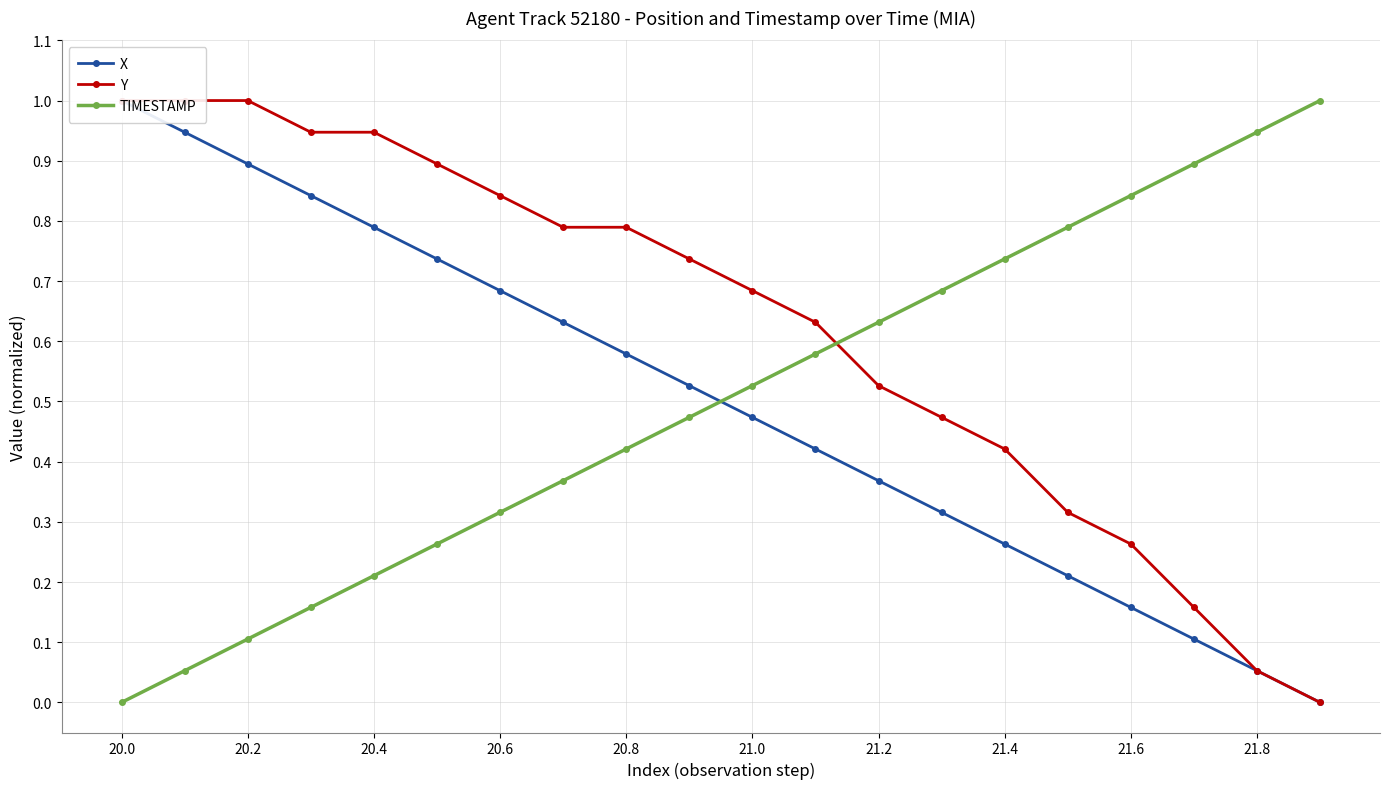

After their last crossing, which series has the higher values: X or TIMESTAMP?

TIMESTAMP